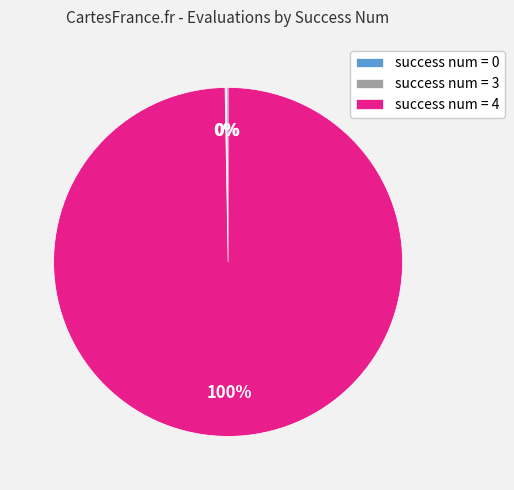

To the nearest percent, what is the average slice percentage?

33%